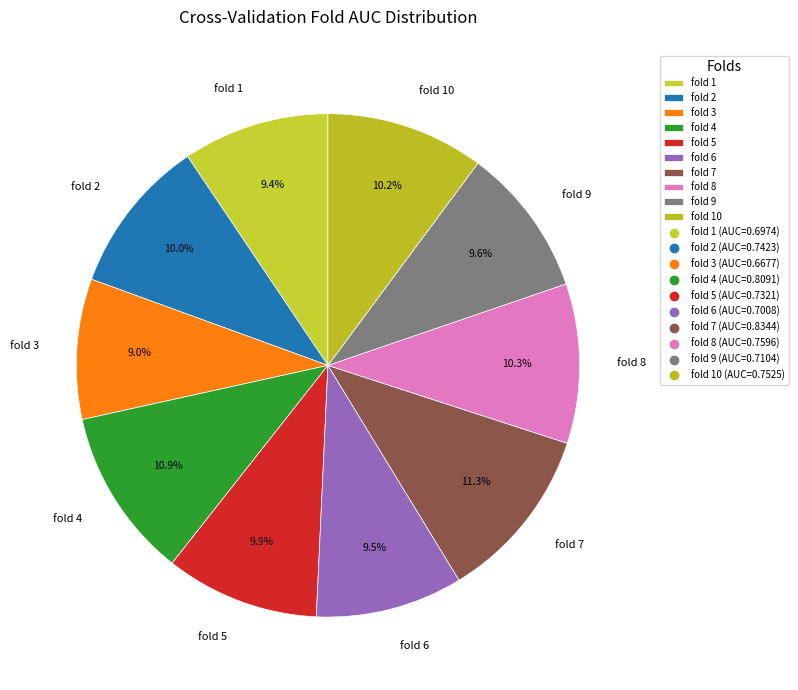

Which has a higher value, fold 4 or fold 3?

fold 4